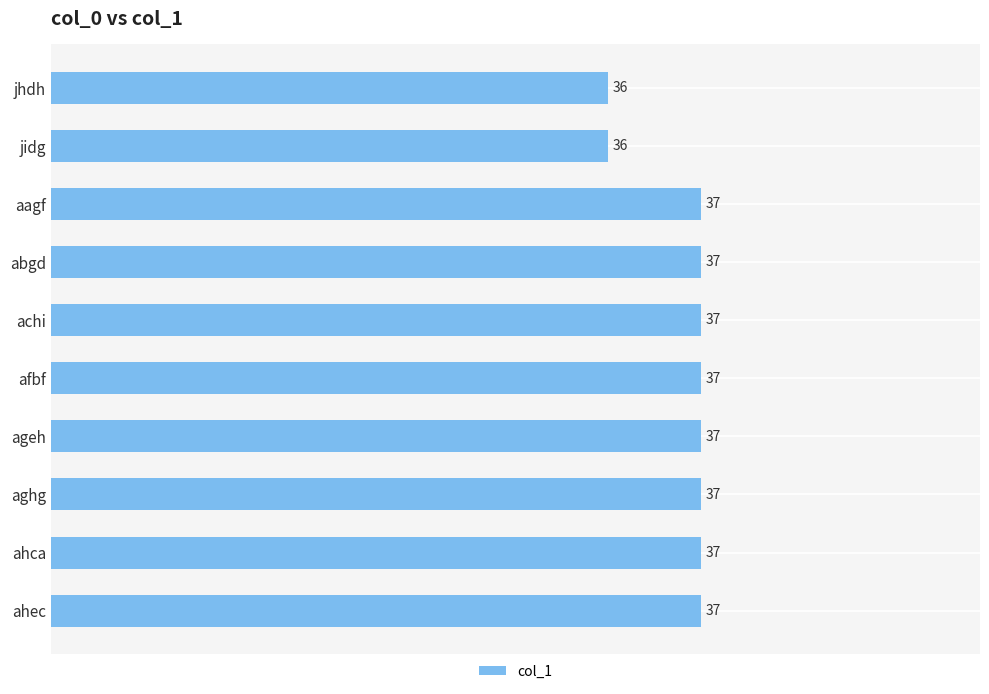

The chart shows a value of 12 at jidg. True or false?

False